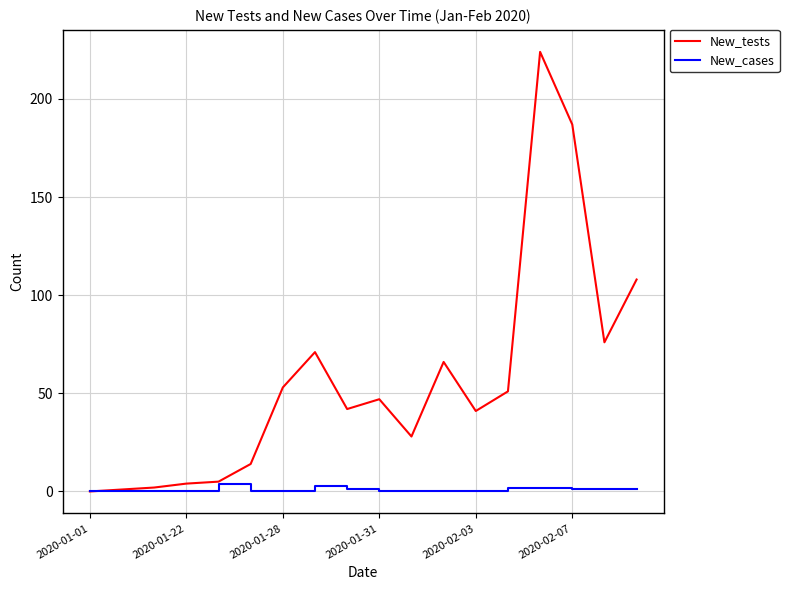

Does the chart have visible grid lines?

Yes